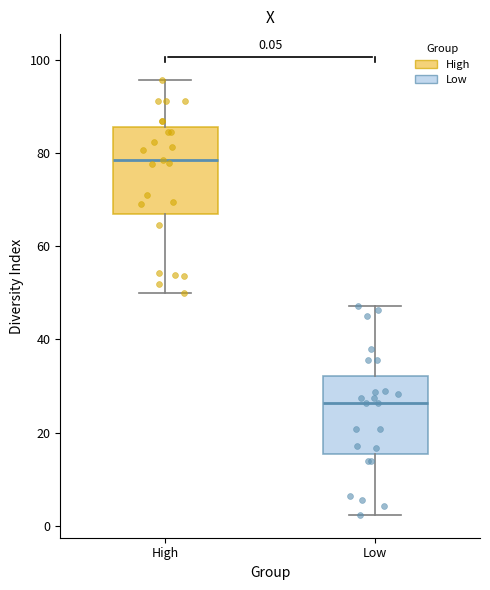

Which box's median line is the highest?

High